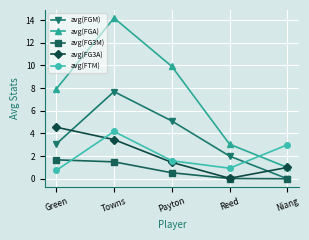

Where does the avg(FTM) series first go above 1?

Towns